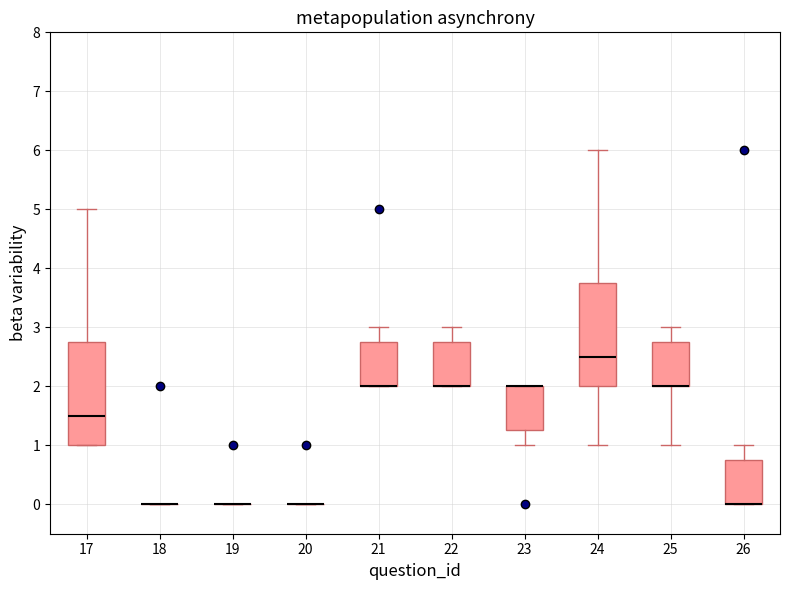

Where does the lower whisker of the box at x = 25 end on the y-axis? The values are not printed on the chart, so give them approximately, as read against the axis.

1.0